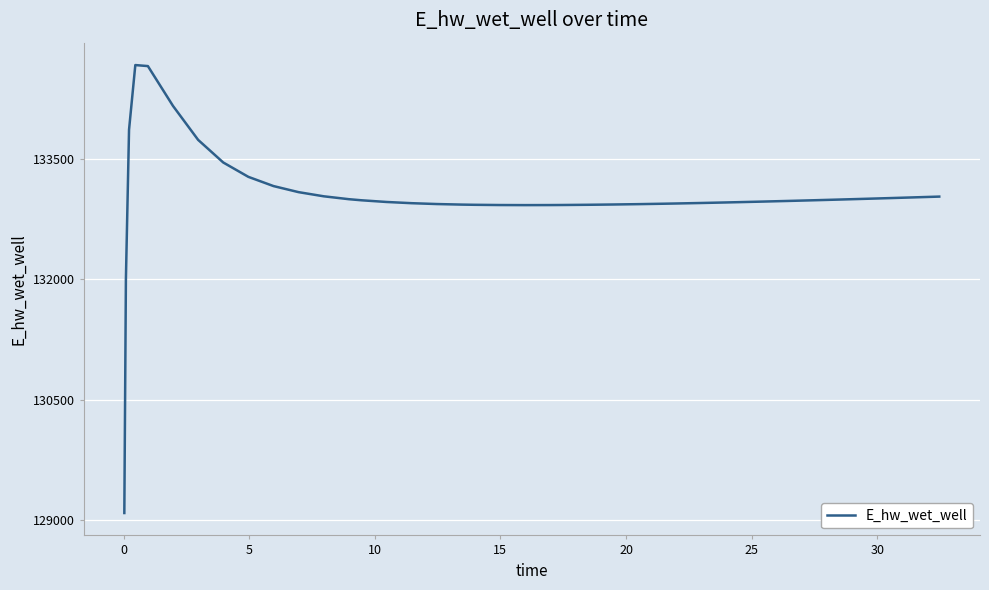

What is the greatest value displayed?

134674.0